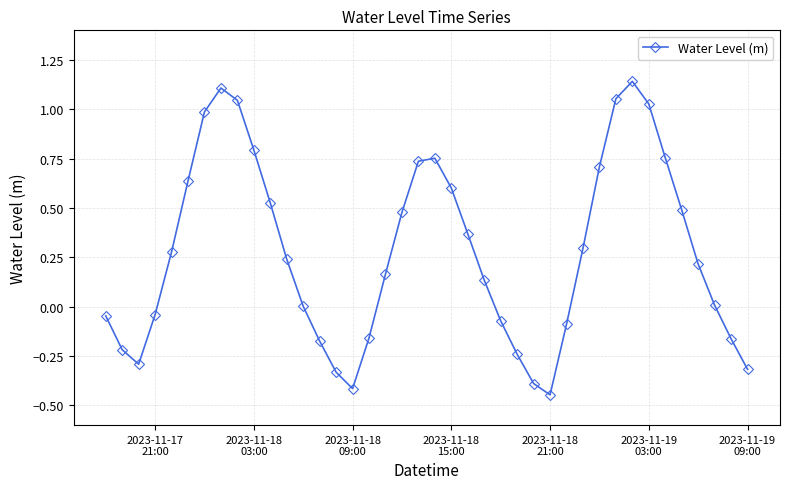

How many interior local peaks (higher than both neighbors) does the data have?

3